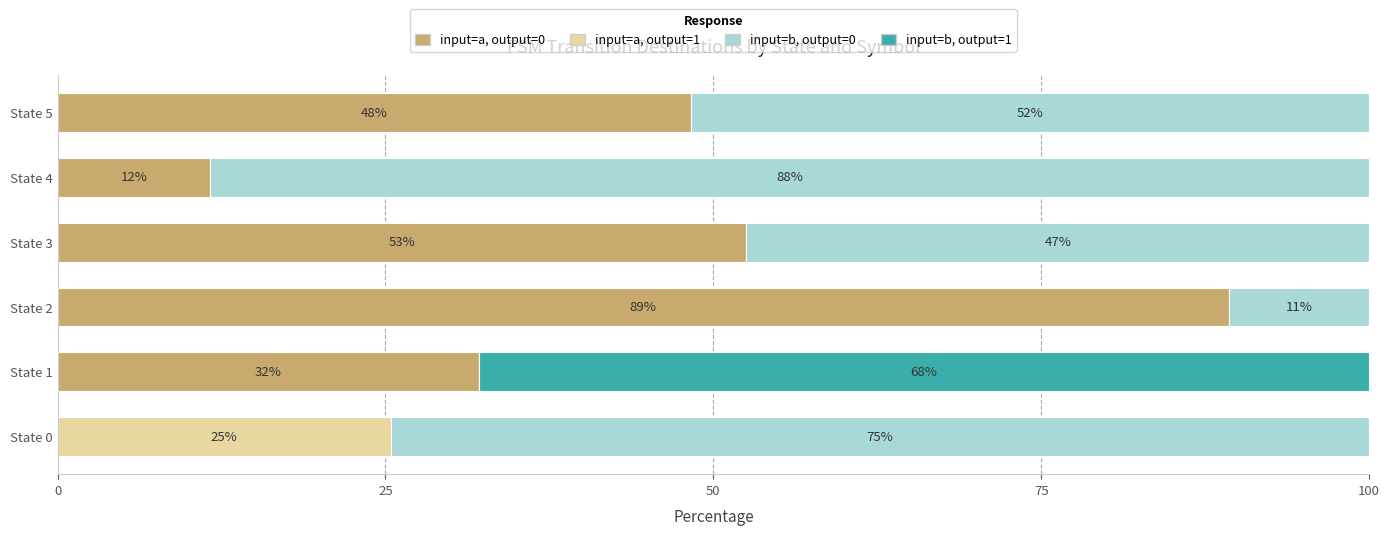

What are all the series names shown in the legend?

input=a, output=0, input=a, output=1, input=b, output=0, input=b, output=1